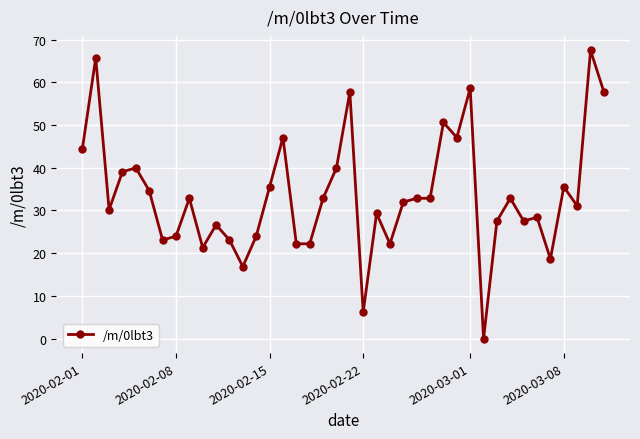

What is the maximum value shown in the chart?

67.5